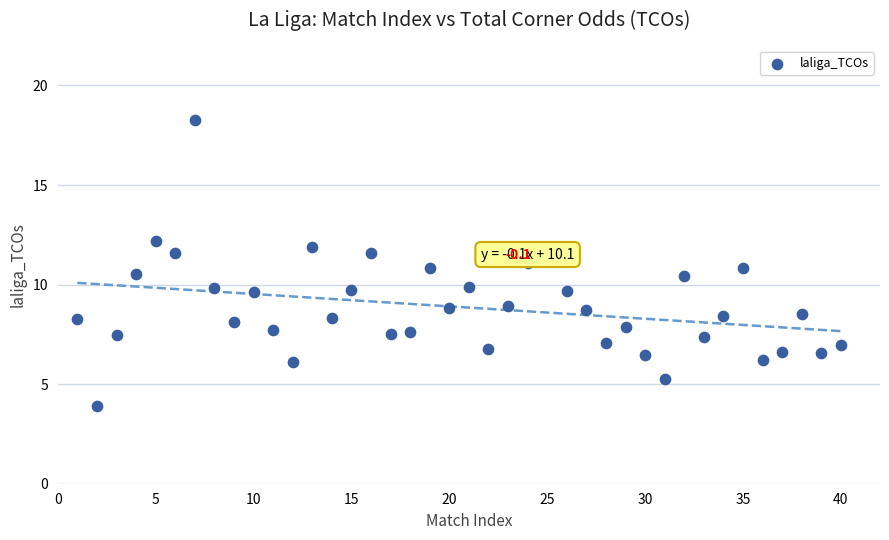

What is the range of X values (max minus min)?

39.0